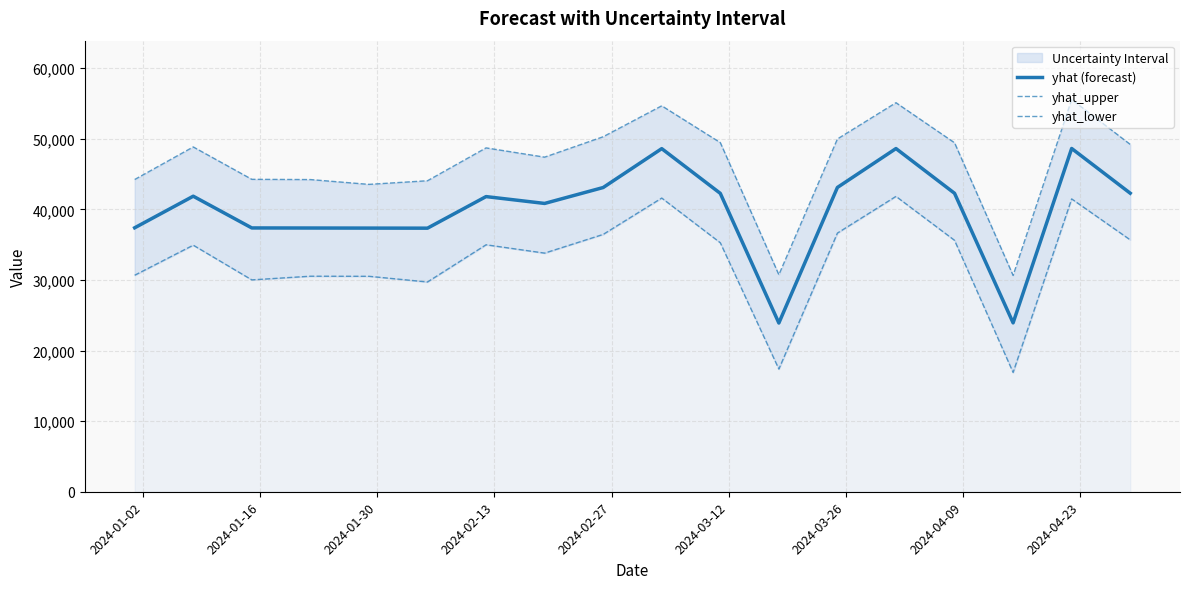

What is the minimum value for yhat (forecast)?

23903.0